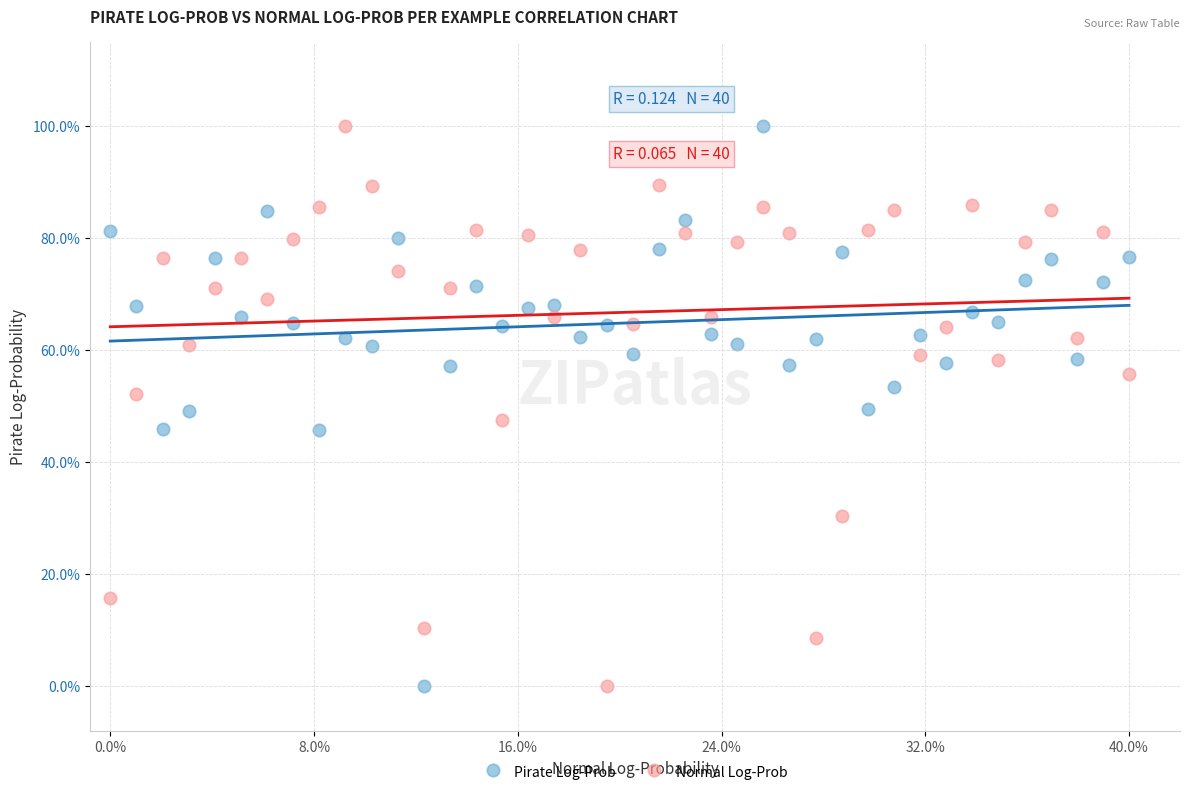

What are all the series names shown in the legend?

Pirate Log-Prob, Normal Log-Prob